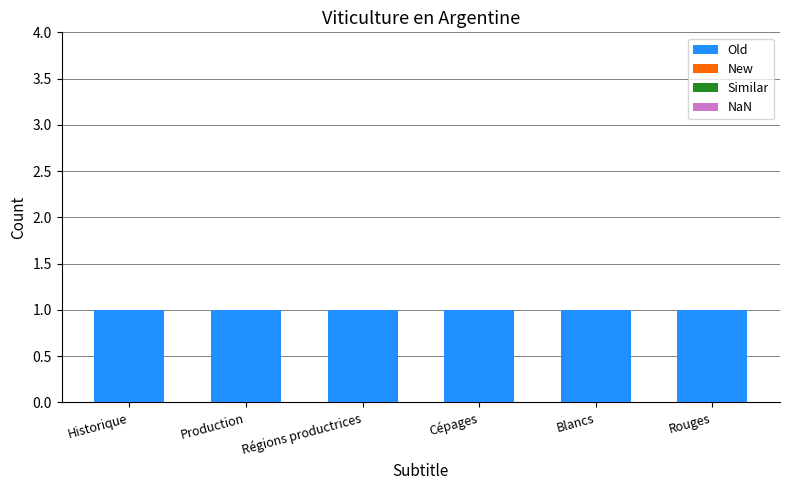

Is it true that Old equals 0 at Blancs?

False